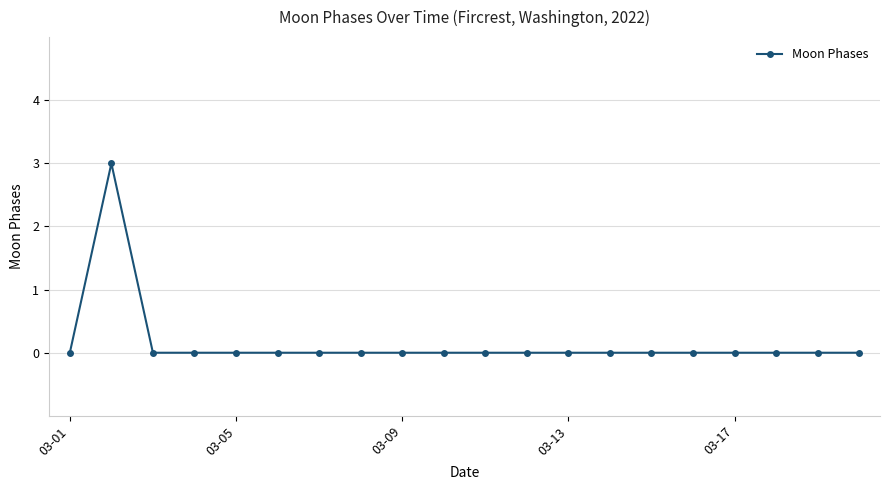

How many categories are shown in the chart?

20